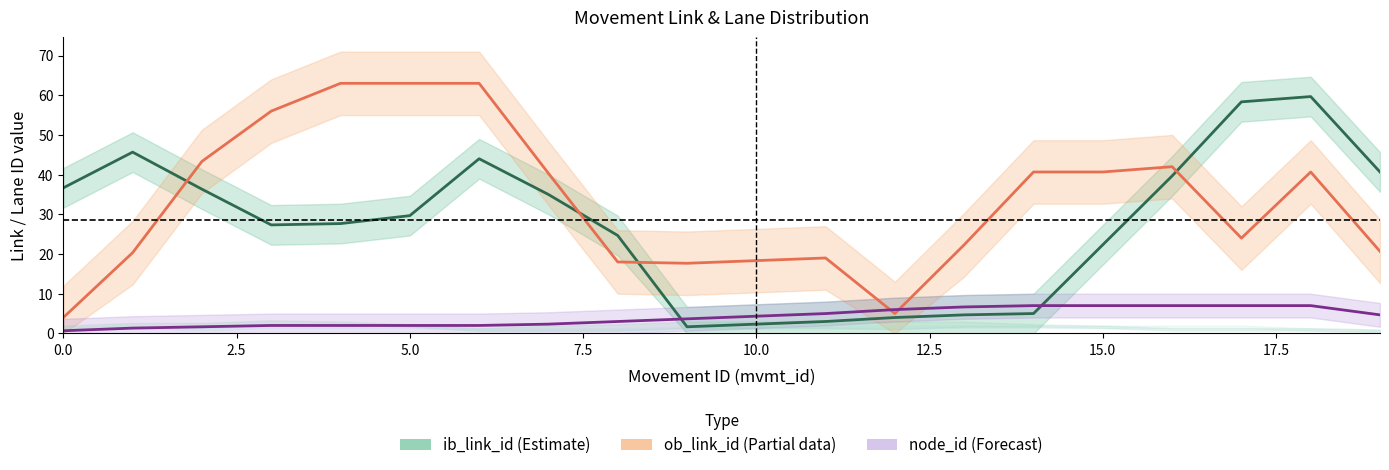

Between 11 and 15.0, which is larger?

15.0